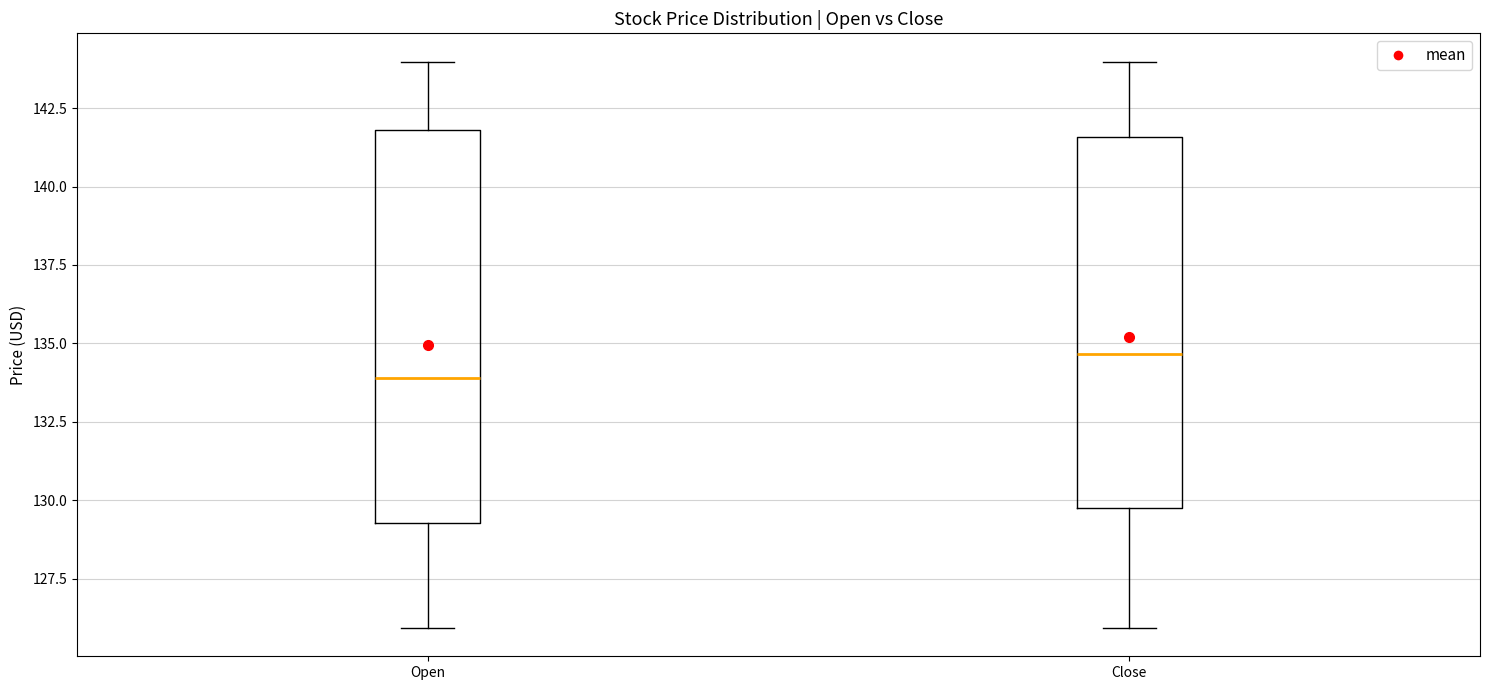

Reading left to right, transcribe this box plot: for each box, give where its median line is, the range the box spans, and where its two whiskers end, as read against the y-axis. The values are not printed on the chart, so give them approximately, as read against the axis.

Open: median 134.0, box 129.5 to 142.0, whiskers 126.0 to 144.0
Close: median 134.5, box 130.0 to 141.5, whiskers 126.0 to 144.0